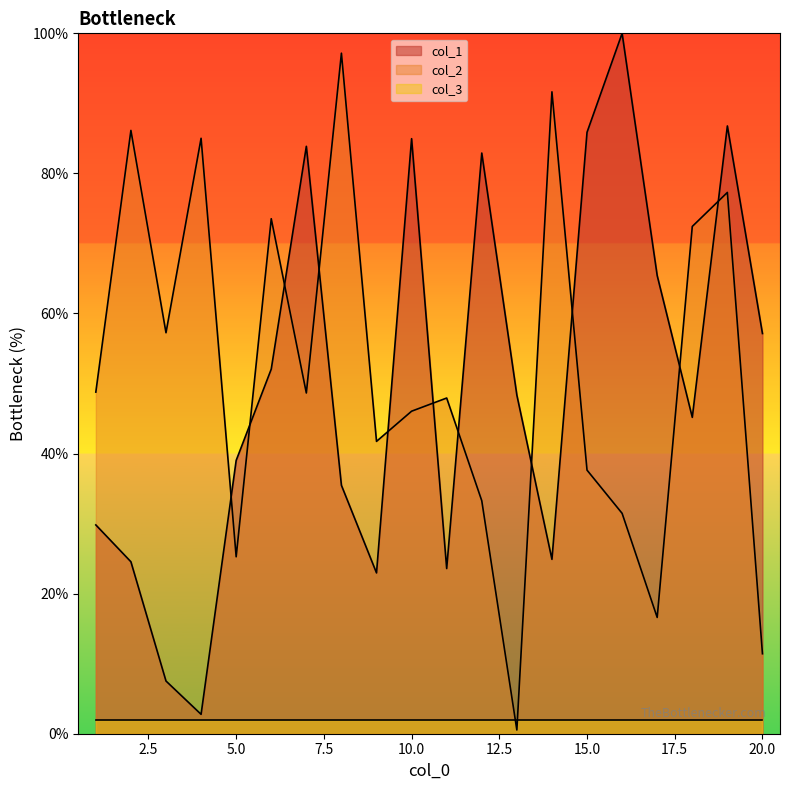

Where do col_2 and col_1 first cross each other?

4 and 5